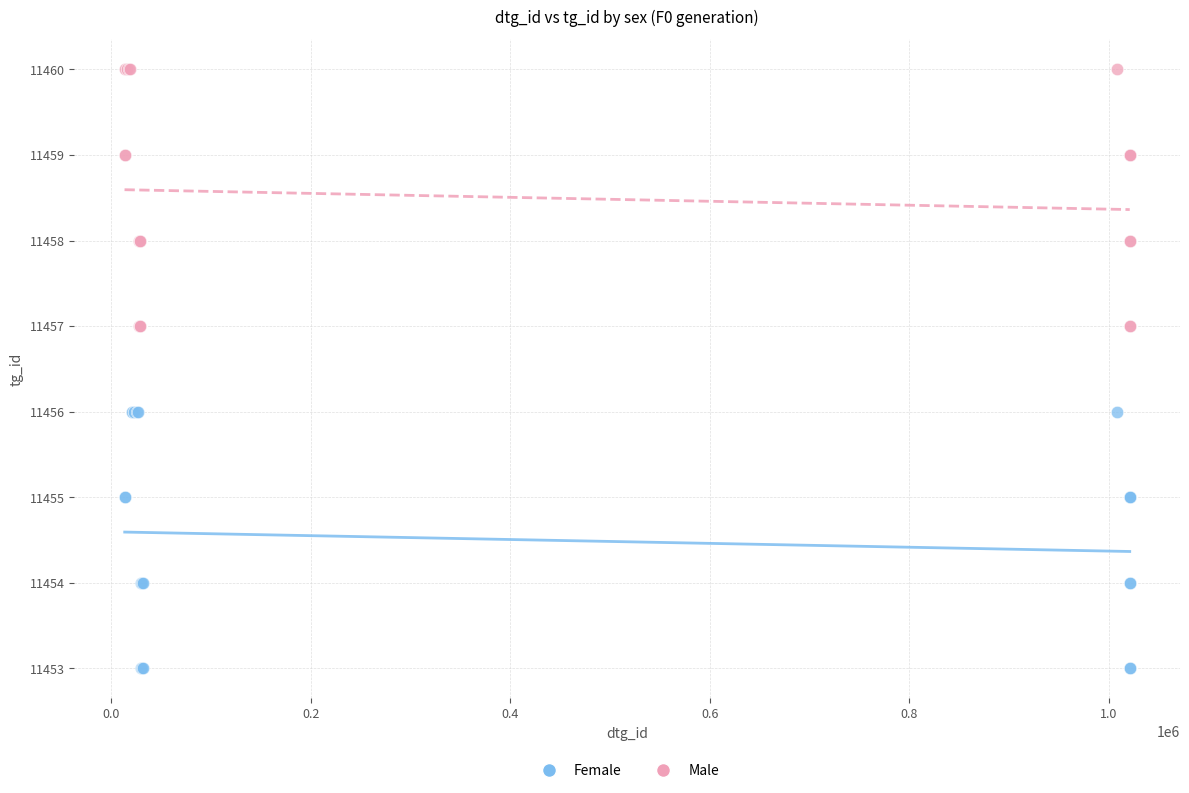

What are all the series names shown in the legend?

Female, Male